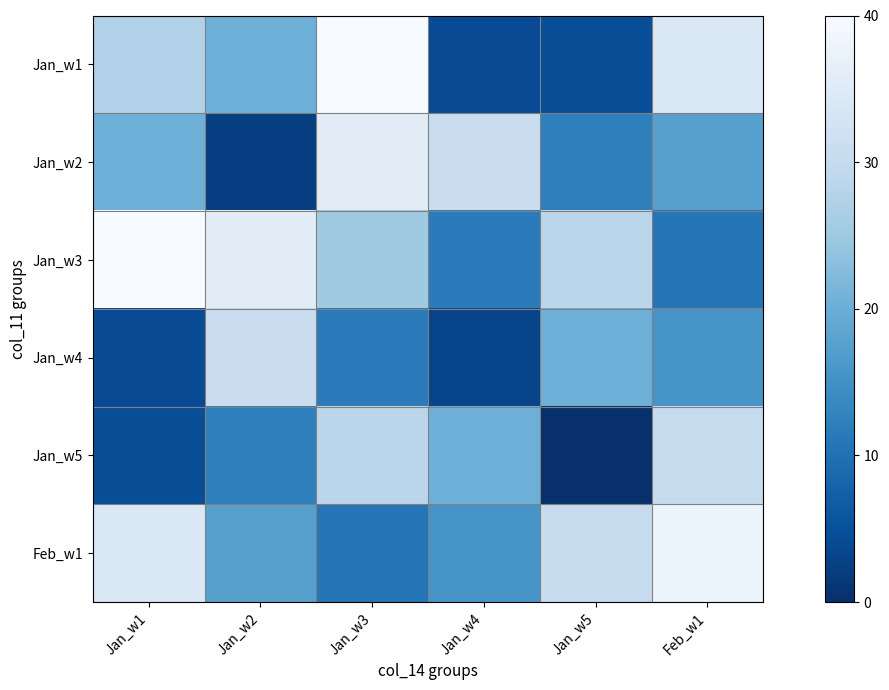

List the labels in order of Jan_w4 value, smallest first.

Jan_w4, Jan_w1, Jan_w3, Feb_w1, Jan_w5, Jan_w2